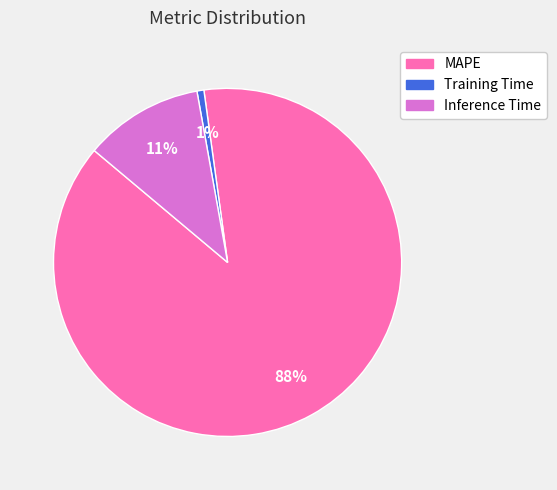

To the nearest percent, what is the average slice percentage?

33%